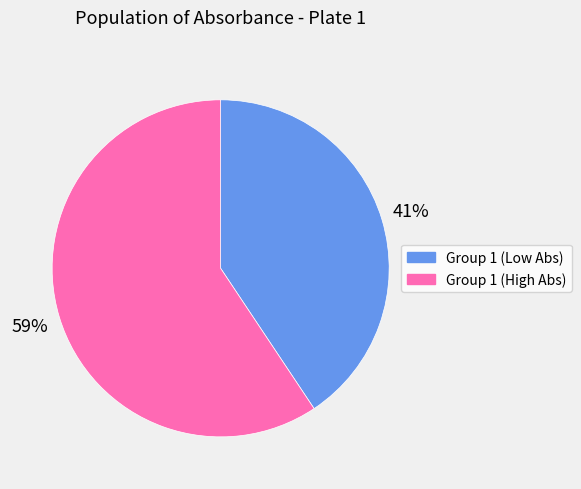

Is there a majority slice in this chart?

Yes